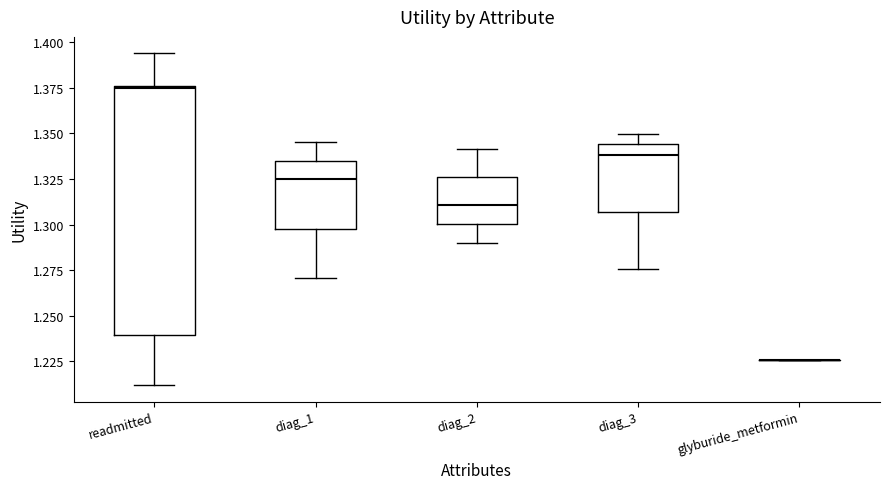

Reading left to right, read every box against the y-axis: the position of its median line, the range the box covers, and the ends of its whiskers. The values are not printed on the chart, so give them approximately, as read against the axis.

readmitted: median 1.375, box 1.240 to 1.375, whiskers 1.210 to 1.395
diag_1: median 1.325, box 1.300 to 1.335, whiskers 1.270 to 1.345
diag_2: median 1.310, box 1.300 to 1.325, whiskers 1.290 to 1.340
diag_3: median 1.340, box 1.305 to 1.345, whiskers 1.275 to 1.350
glyburide_metformin: box collapsed to a line at 1.225, whiskers 1.225 to 1.225